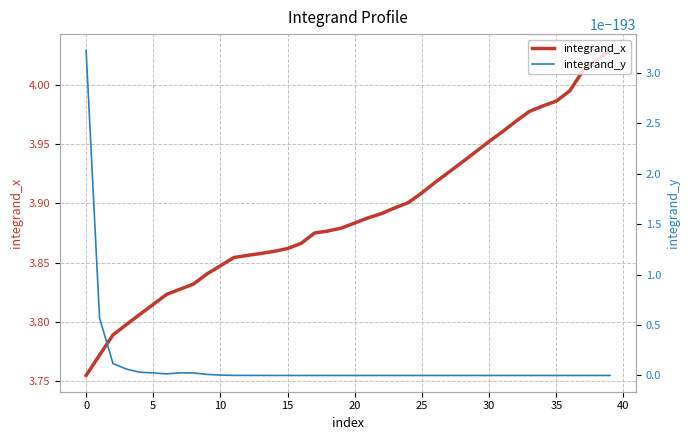

What is the minimum value for integrand_x?

3.8